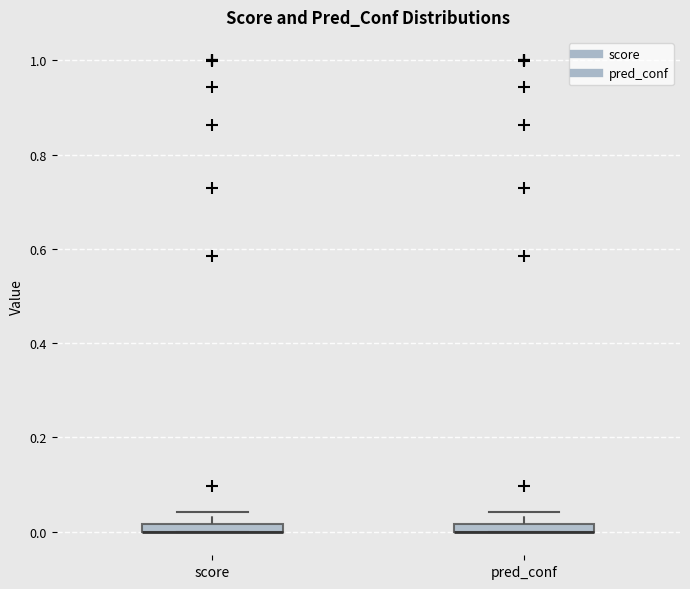

Where does the upper whisker of the box for pred_conf end on the y-axis? The values are not printed on the chart, so give them approximately, as read against the axis.

0.04